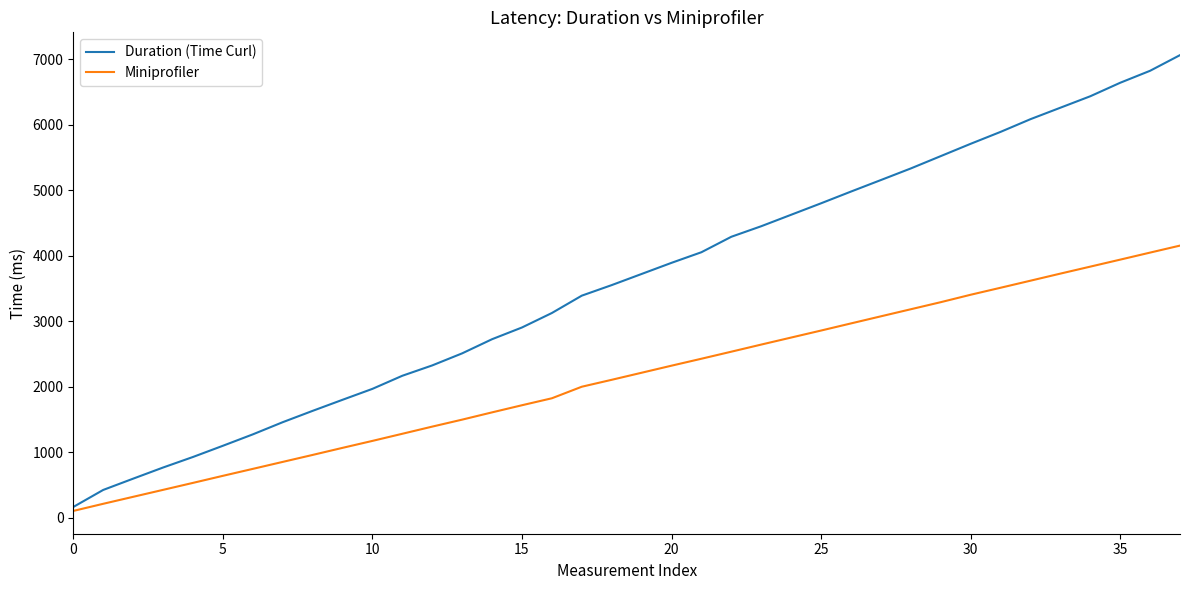

Rank the series by their average value, from lowest to highest.

Miniprofiler, Duration (Time Curl)